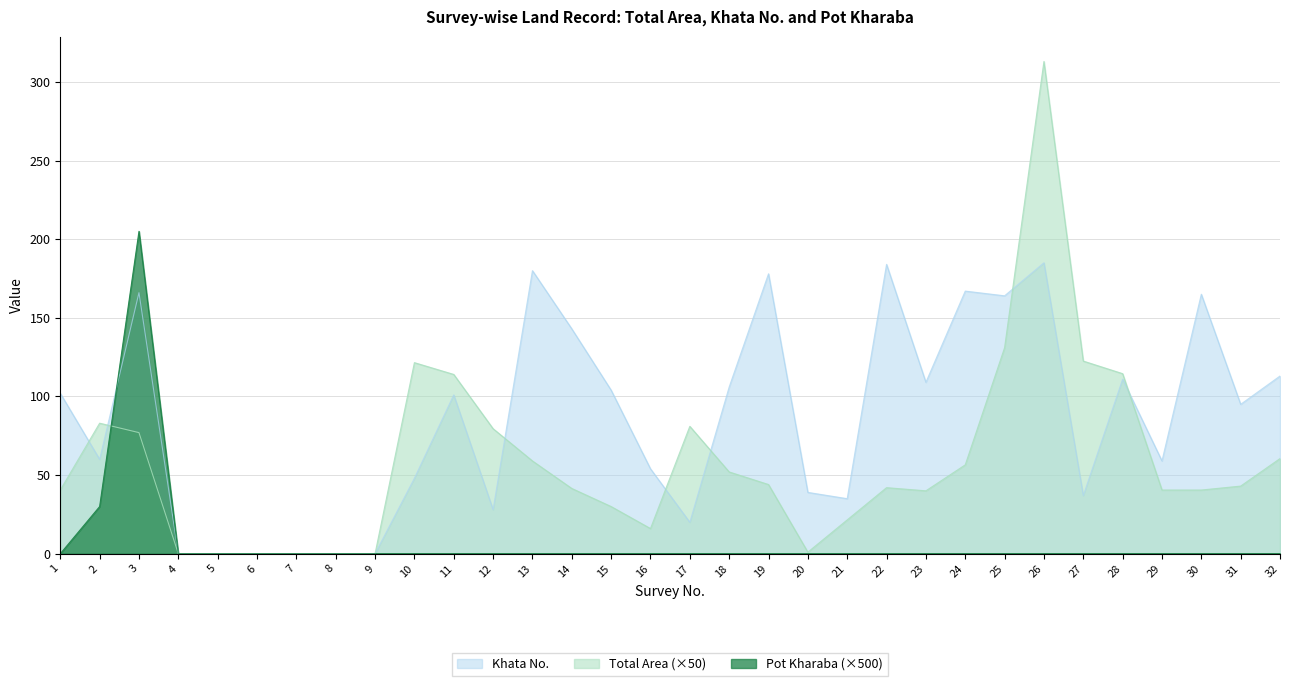

What is the difference between the Khata No. values at 25 and 15?

60.0